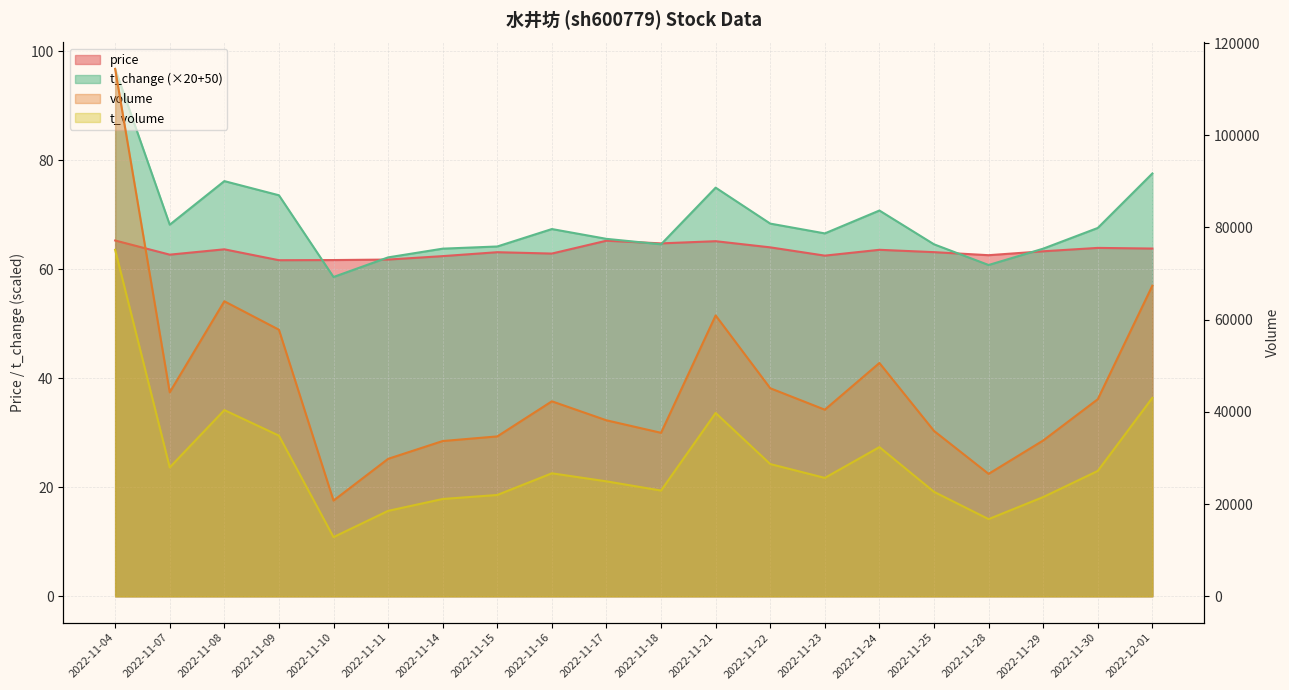

True or false: t_volume and volume intersect in this chart.

False